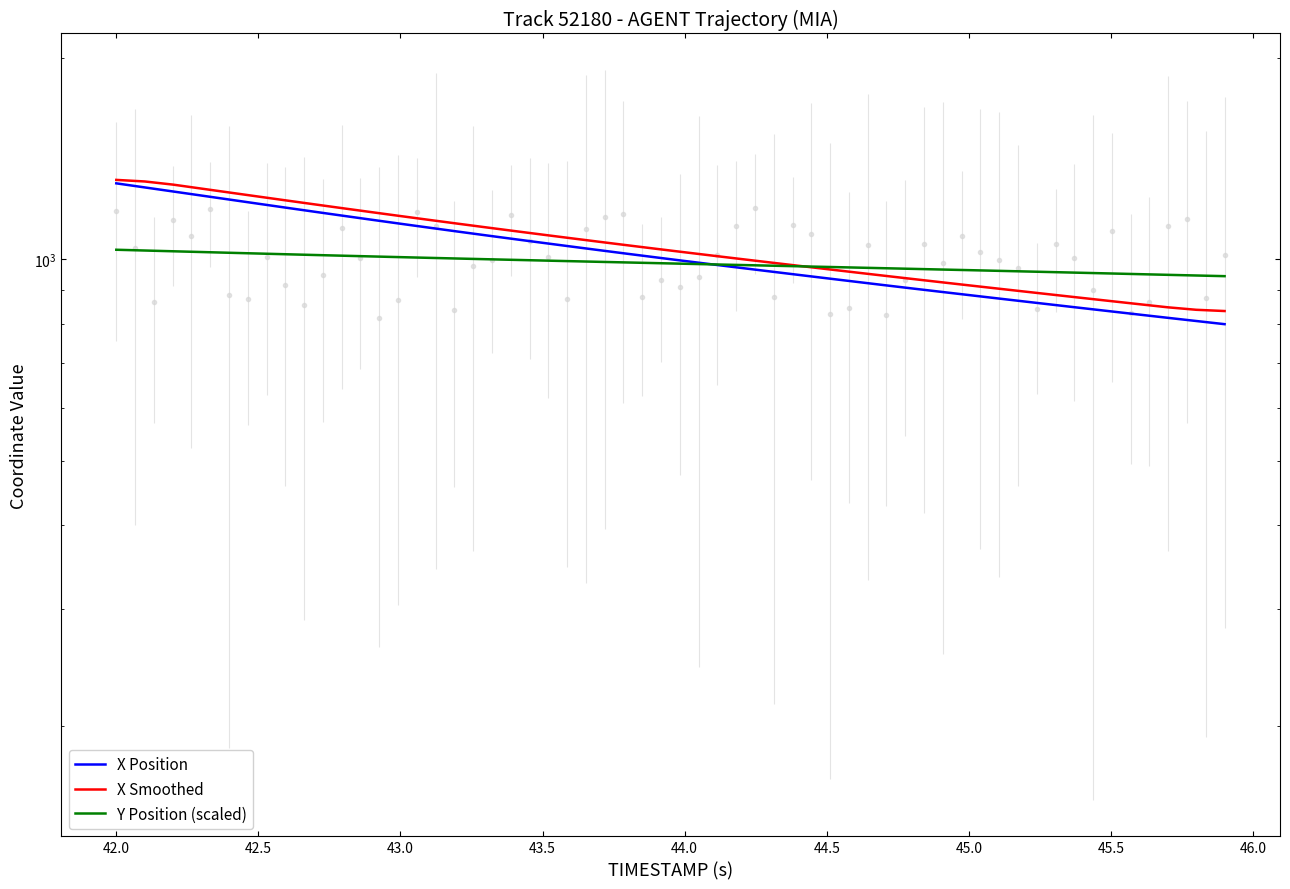

What is the sum of all X Smoothed values?

41934.7